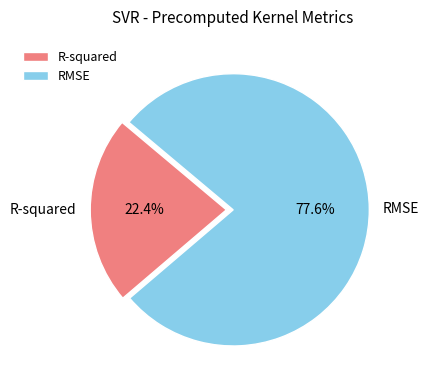

The RMSE slice represents 78% of the pie. True or false?

True